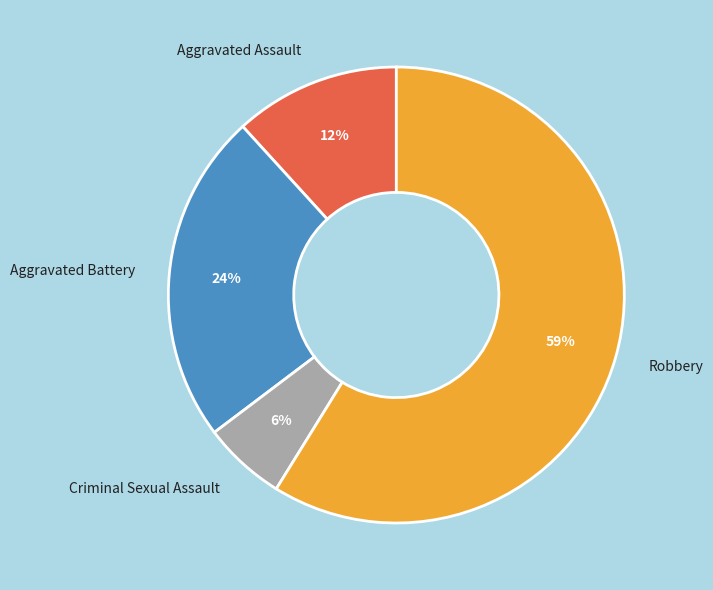

Which category has the biggest portion of the pie?

Robbery